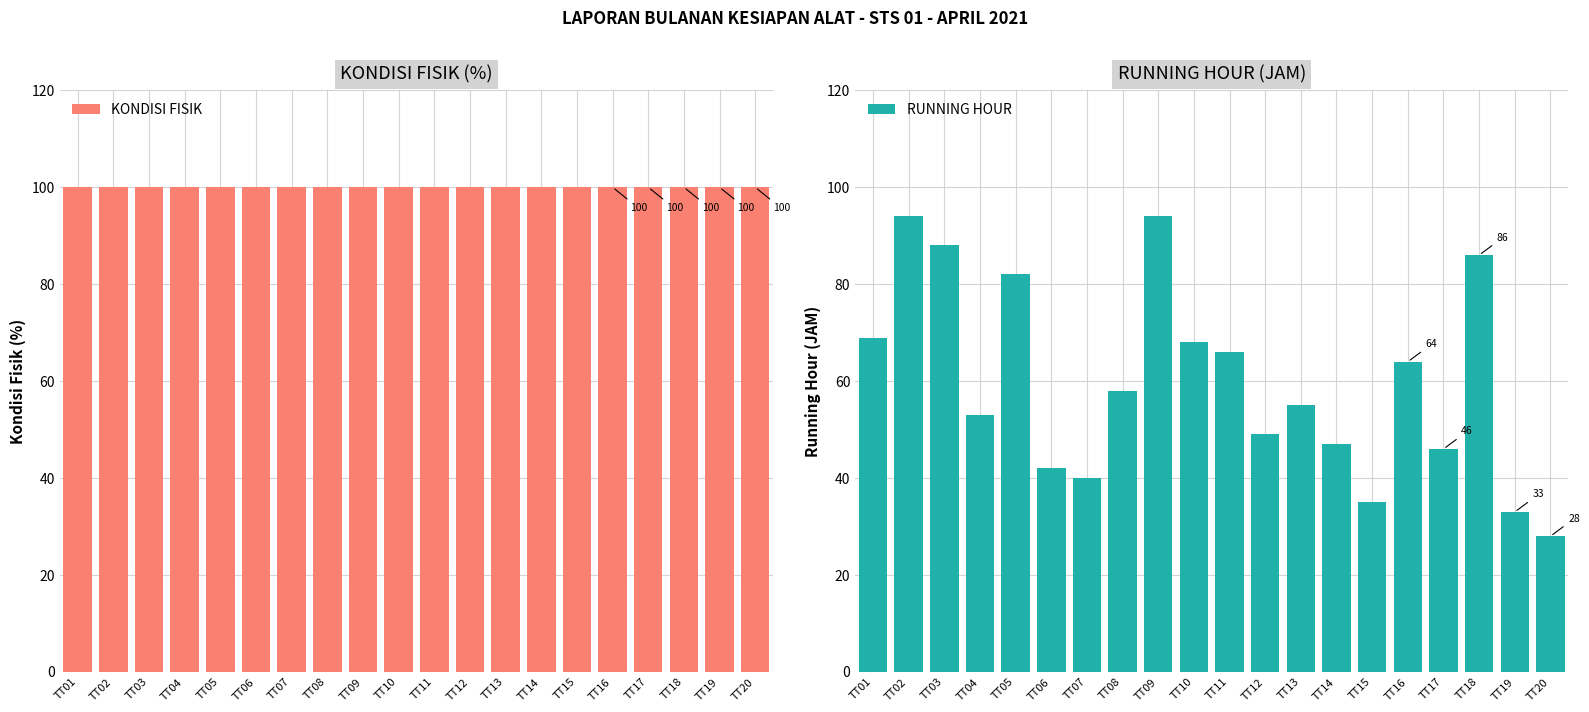

What is the average value of the KONDISI FISIK series?

100